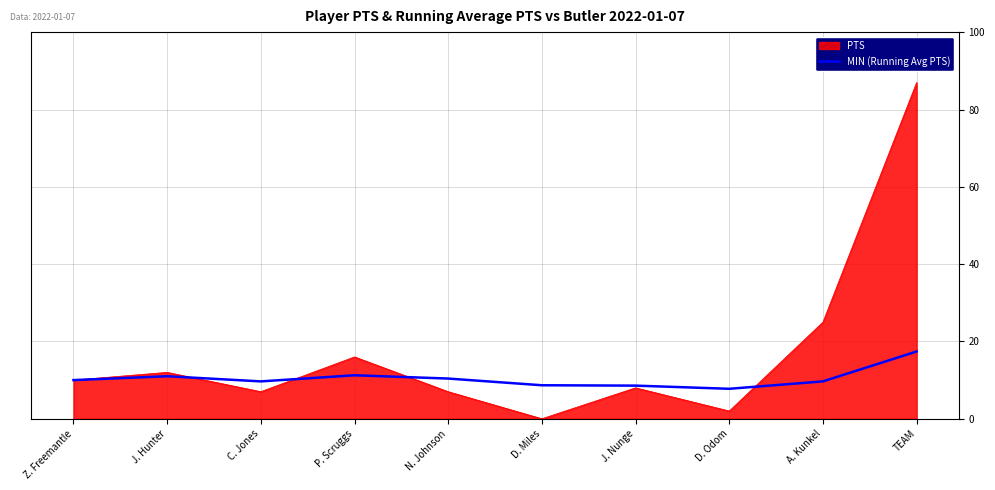

List the series in order of their overall mean, highest first.

PTS, MIN (Running Avg PTS)